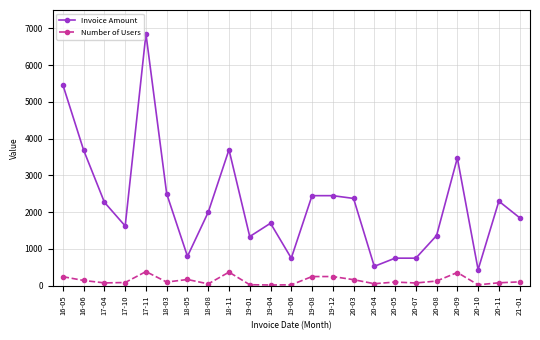

How many lines are shown in the chart?

2